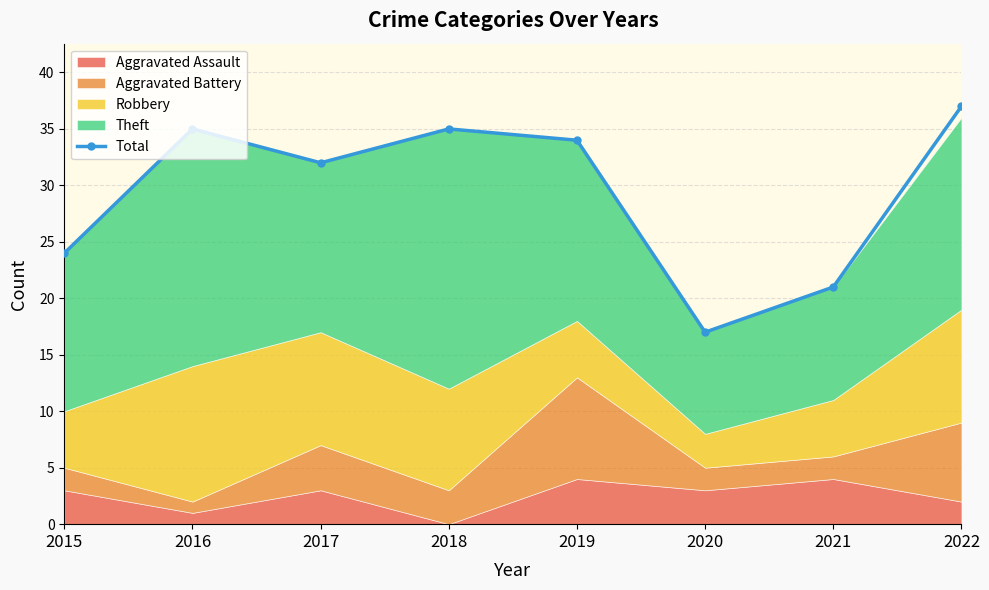

What is the value of the 3rd point from the left?

32